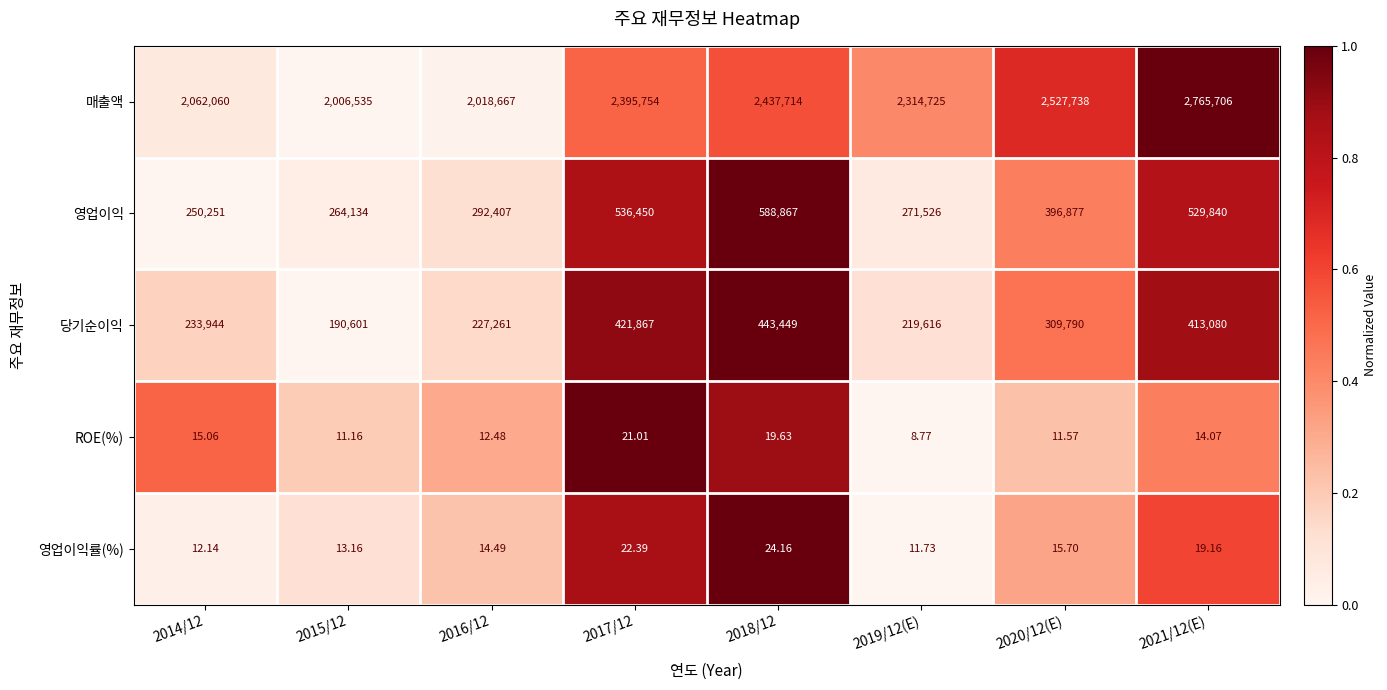

Rank the series by their maximum value, from highest to lowest.

매출액, 영업이익, 당기순이익, 영업이익률(%), ROE(%)